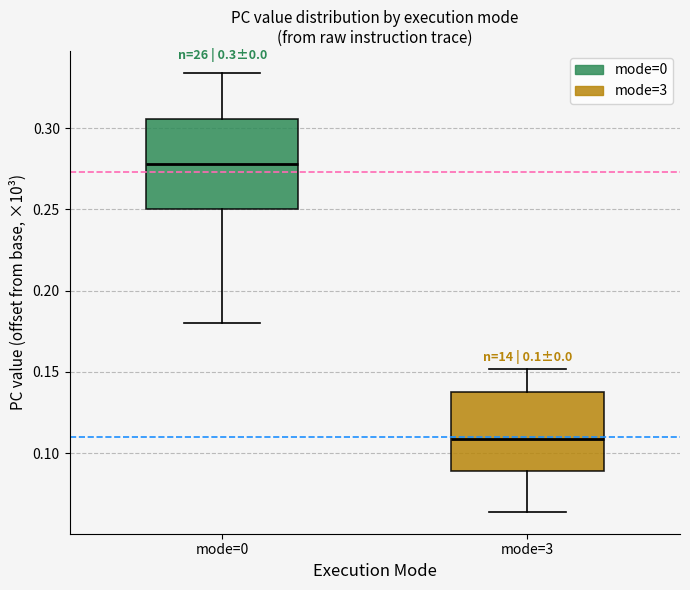

Which box has the lowest median line?

mode=3